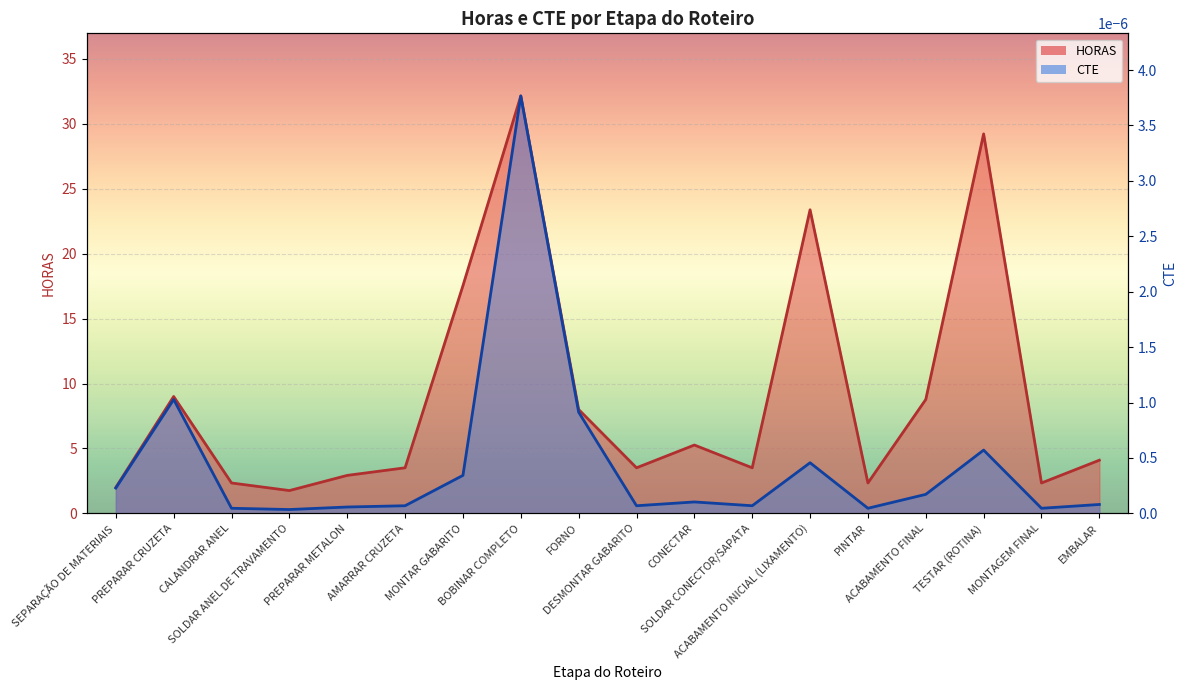

Where is the first local minimum for HORAS?

SOLDAR ANEL DE TRAVAMENTO